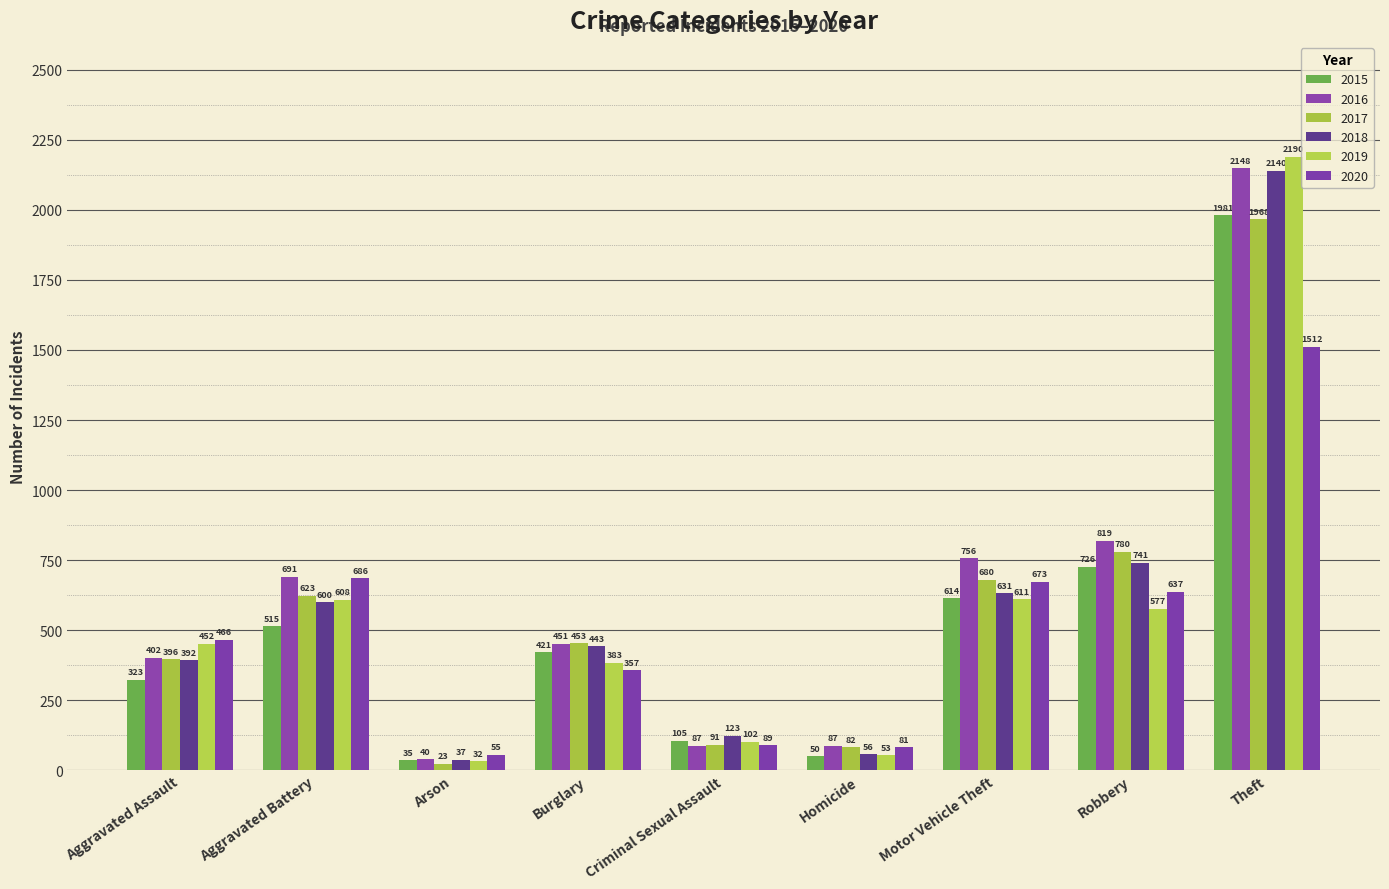

What is the sum of all 2020 values?

4556